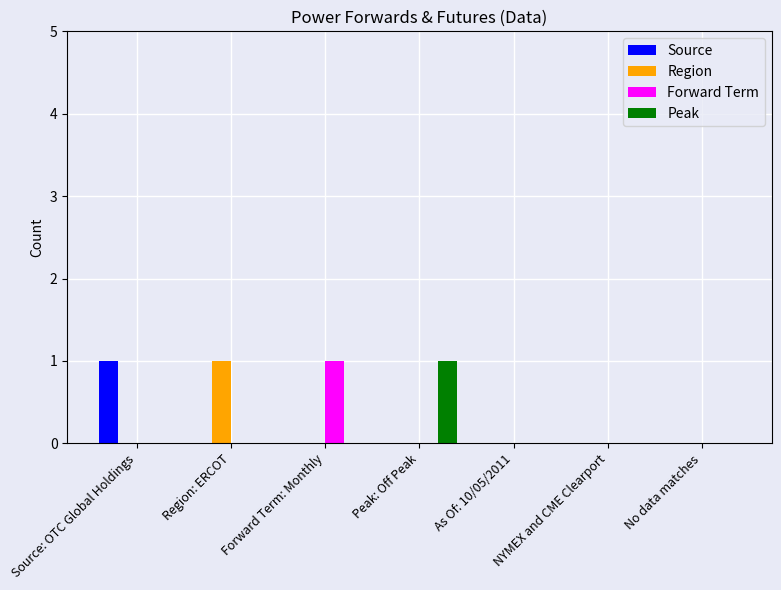

Is it true that Source equals 0 at As Of: 10/05/2011?

True